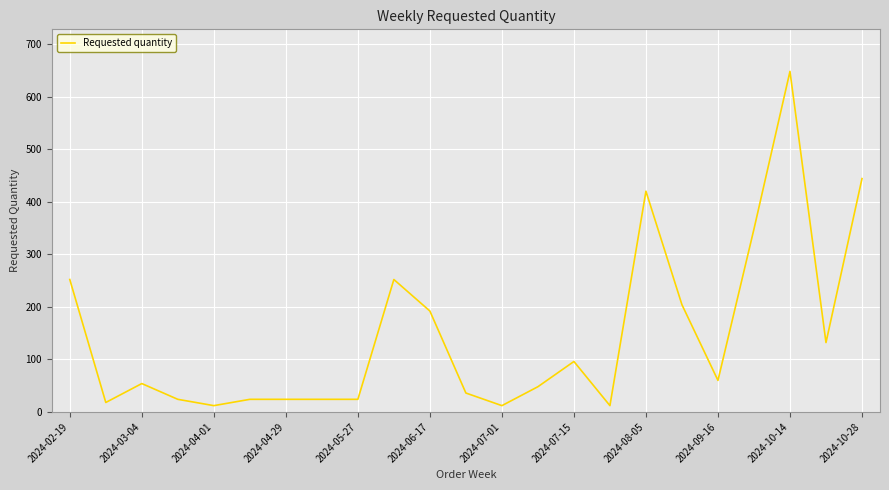

What is the difference between the maximum and minimum values?

636